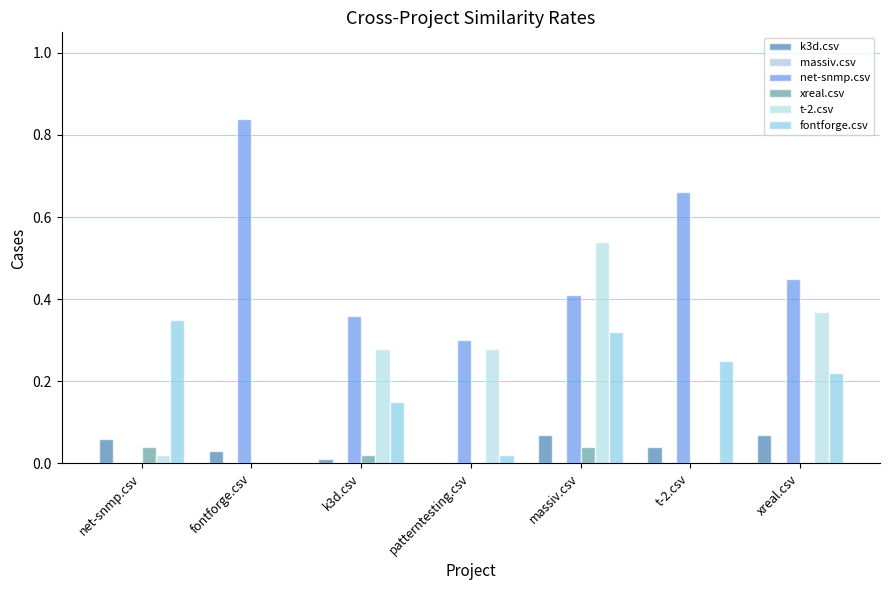

How many categories are shown in the chart?

7